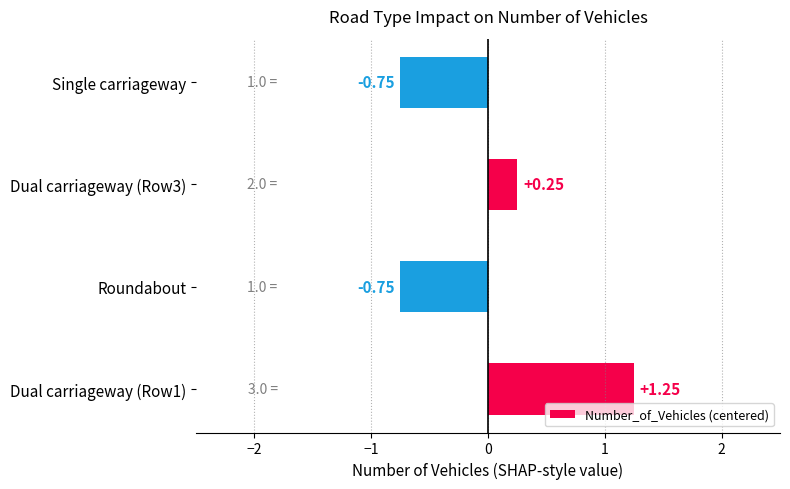

What is the sum of the values at Roundabout and Dual carriageway (Row3)?

-0.5